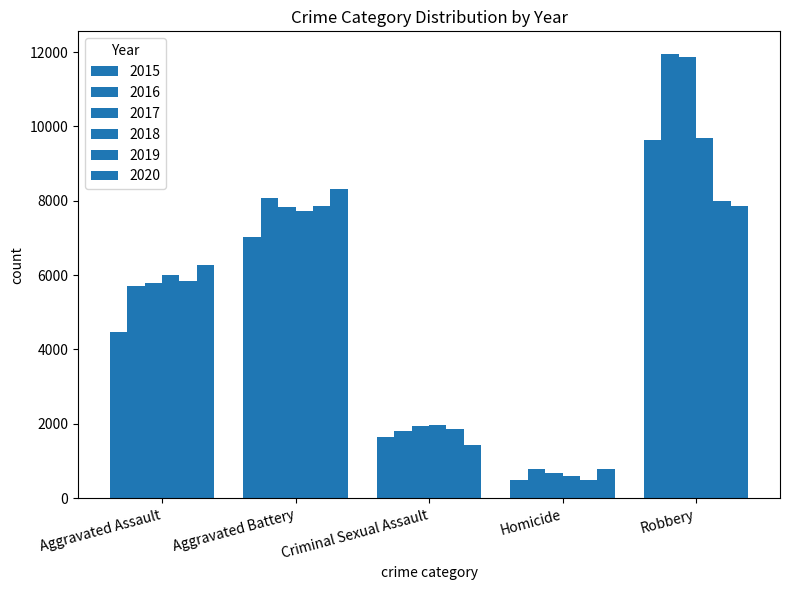

What is the label of the 3rd bar from the left?

Criminal Sexual Assault